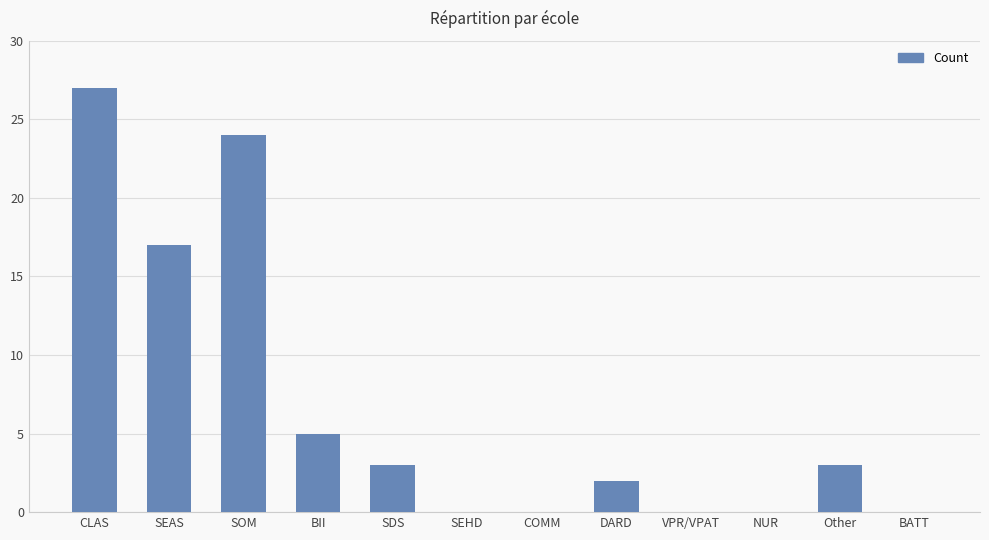

What is the sum of all values?

81